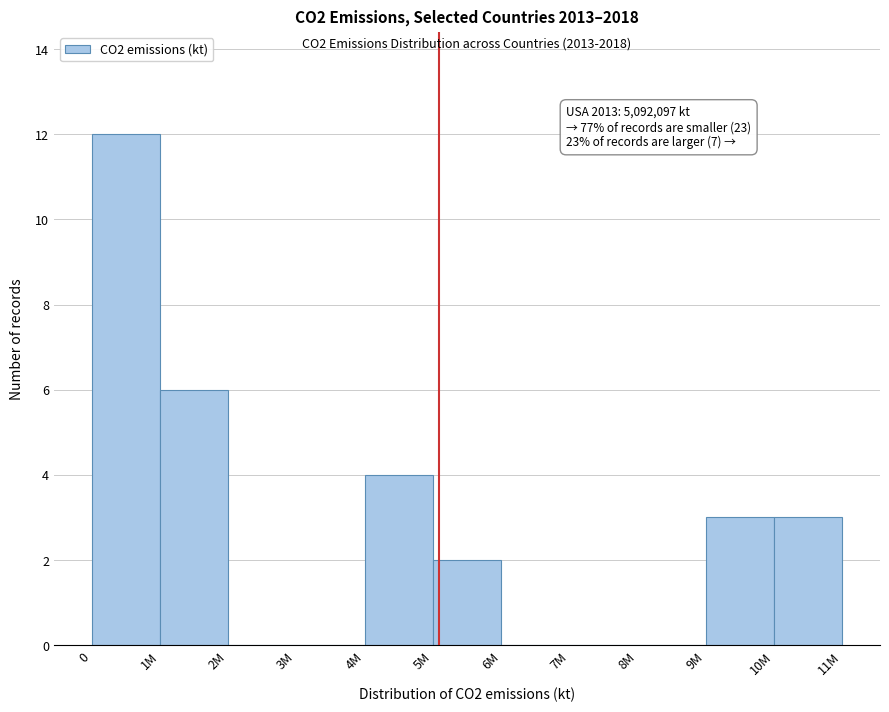

Reading left to right, what are all the values shown in this chart?

0=12	1M=6	2M=0	3M=0	4M=4	5M=2	6M=0	7M=0	8M=0	9M=3	10M=3